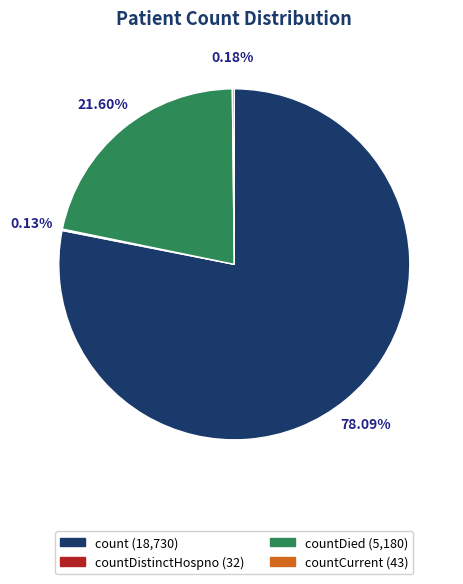

Which slice is the largest?

count